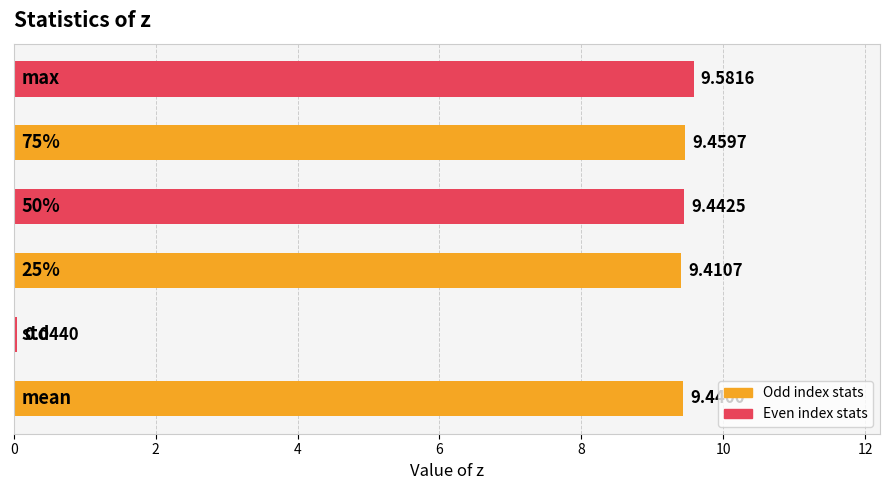

Does the chart contain stacked bars?

No